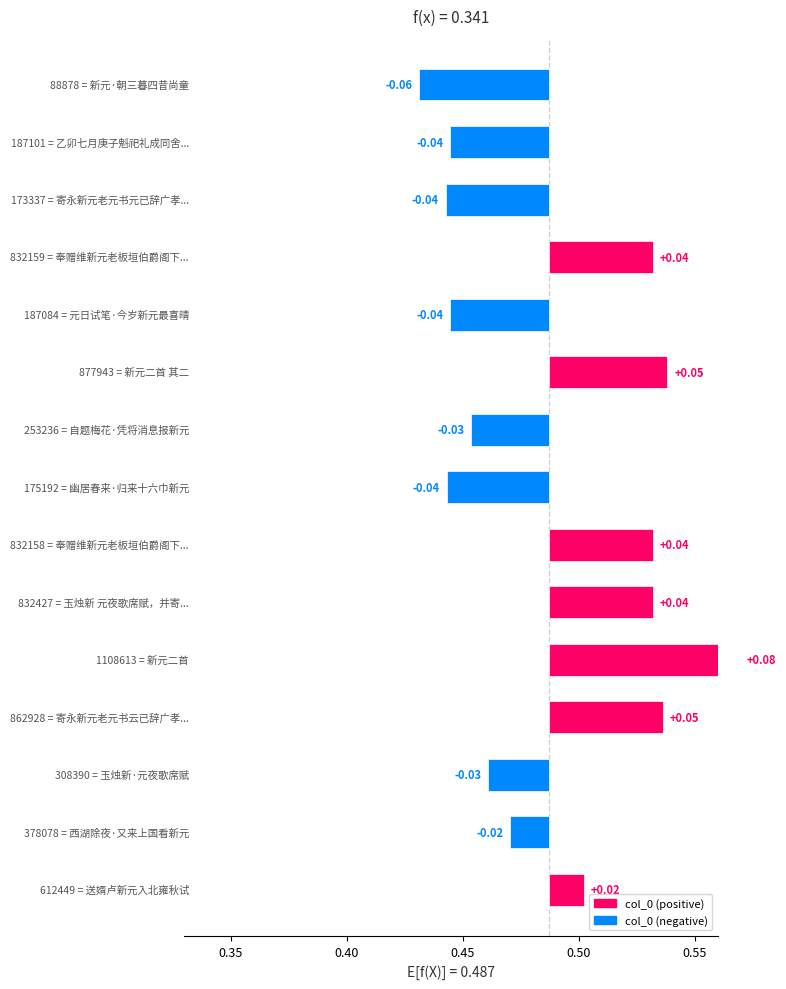

The value at 西湖除夜·又来上国看新元 is -0.0. True or false?

False